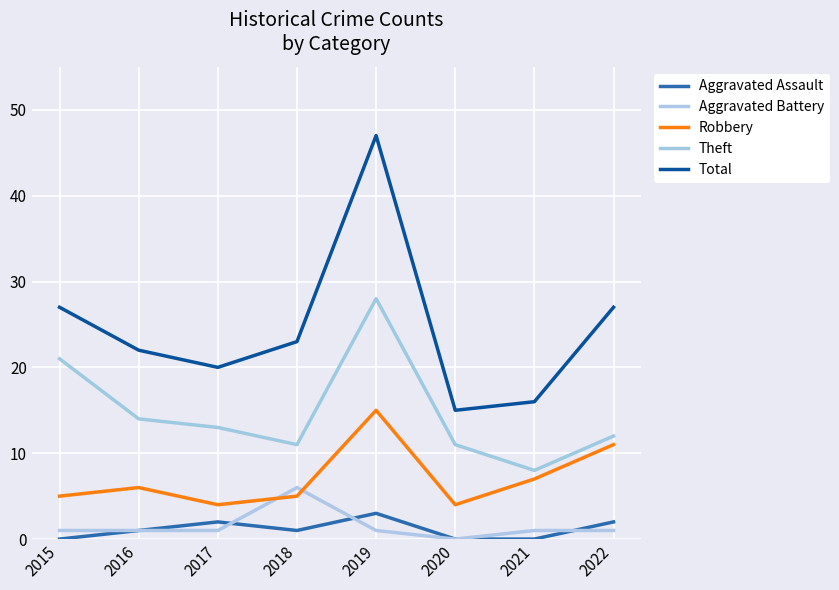

What is the minimum value for Robbery?

4